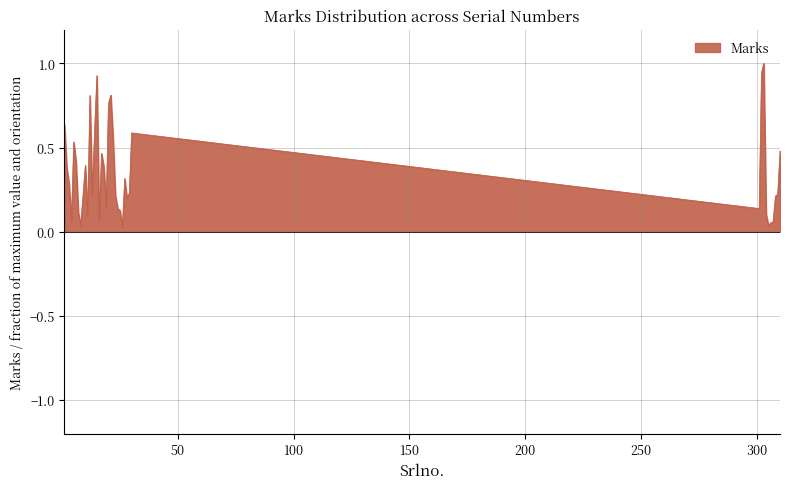

What is the maximum value shown in the chart?

1.0